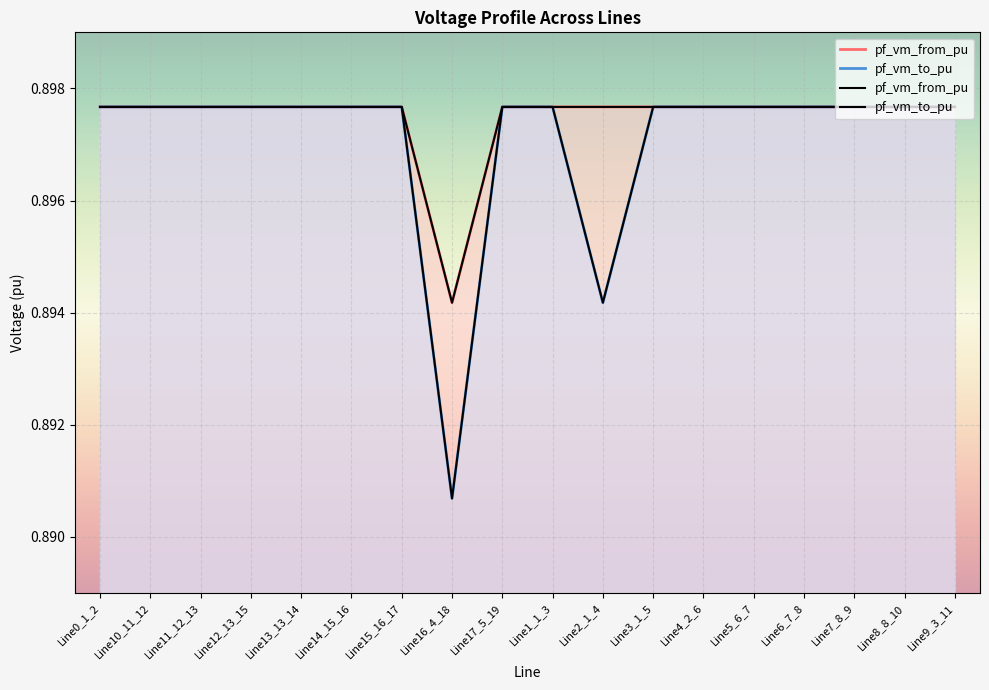

At how many categories does at least one series exceed 0?

18